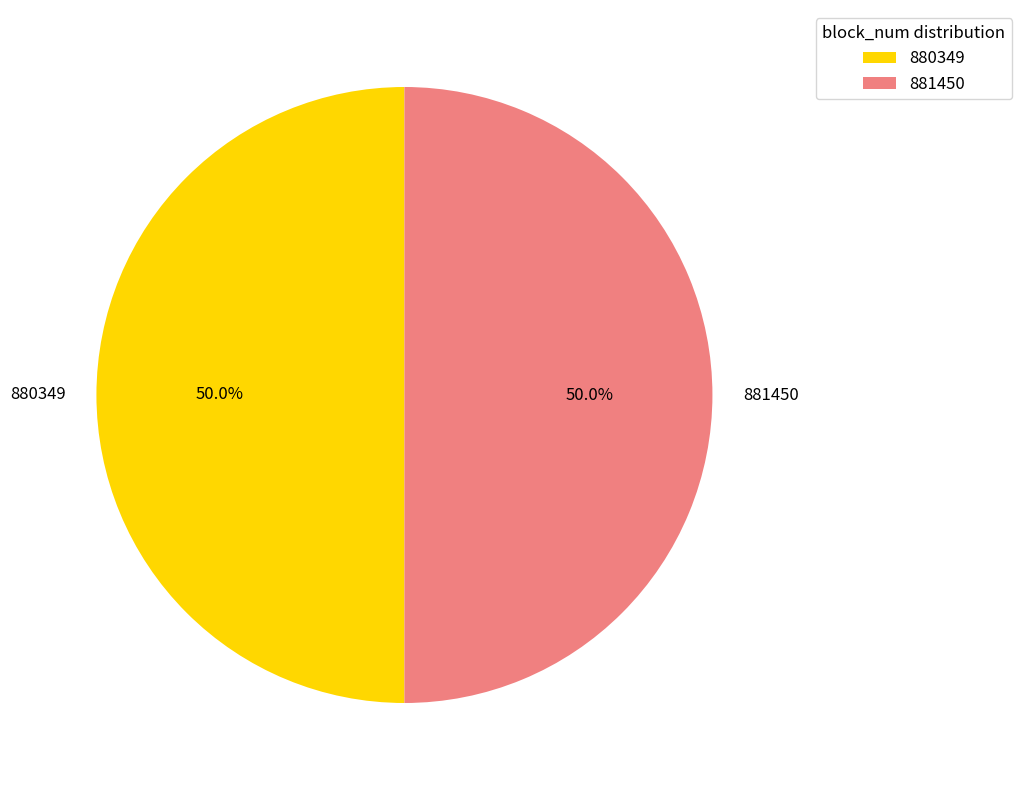

To the nearest percent, what is the combined percentage of 880349 and 881450?

100%